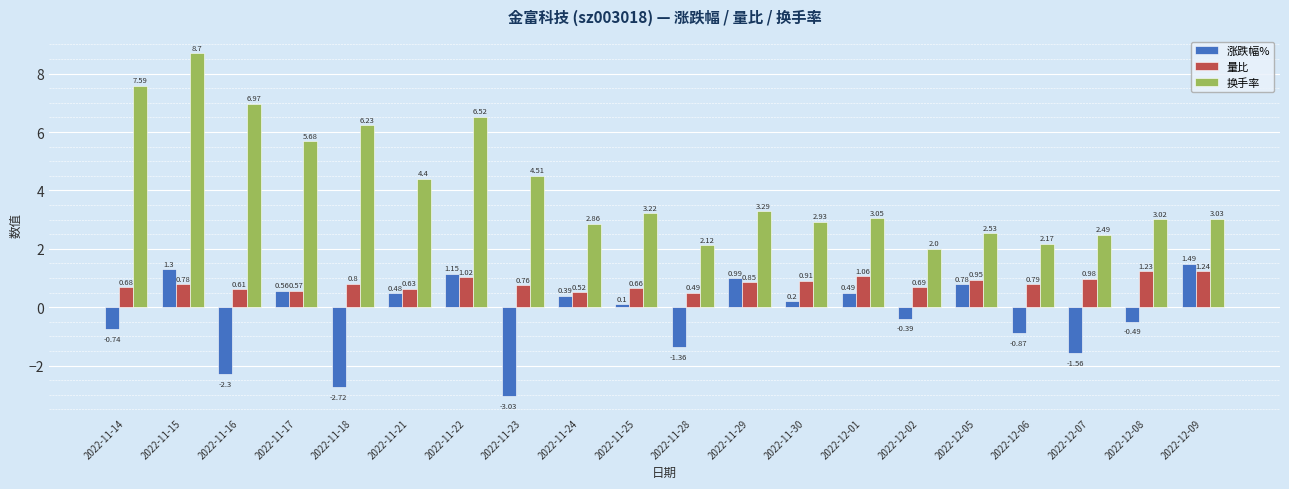

At how many categories does at least one series exceed 0?

20